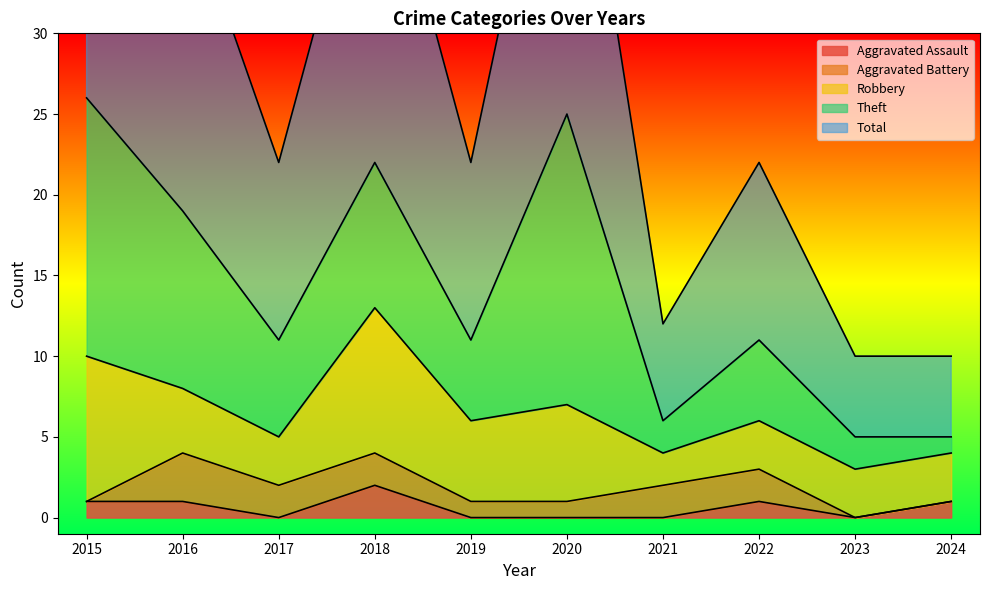

The Aggravated Battery series shows 0 at 2024. True or false?

True